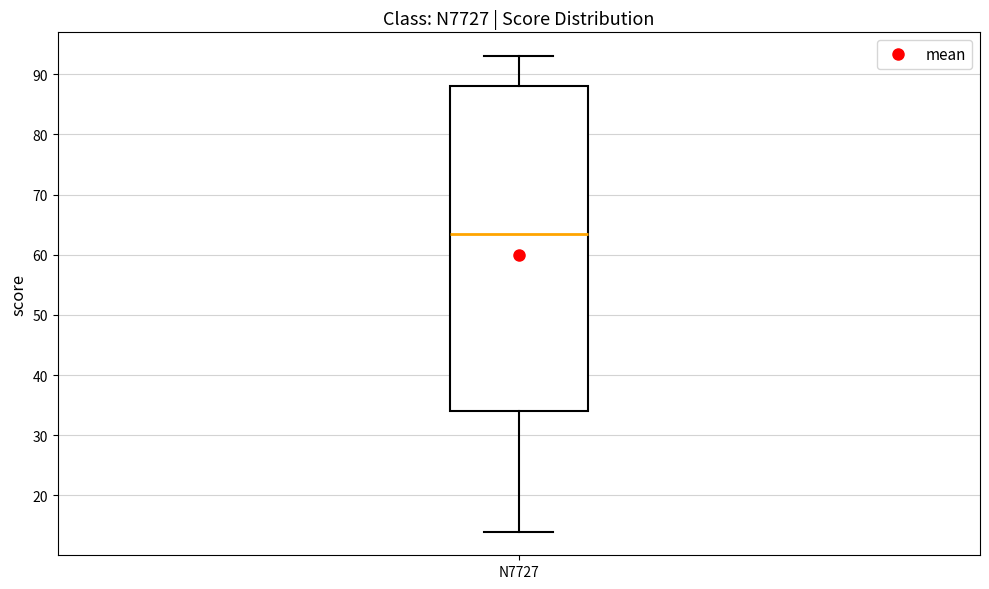

Read this box plot against the y-axis: the position of the median line, the range covered by the box, and the ends of both whiskers. The values are not printed on the chart, so give them approximately, as read against the axis.

median 64, box 34 to 88, whiskers 14 to 93